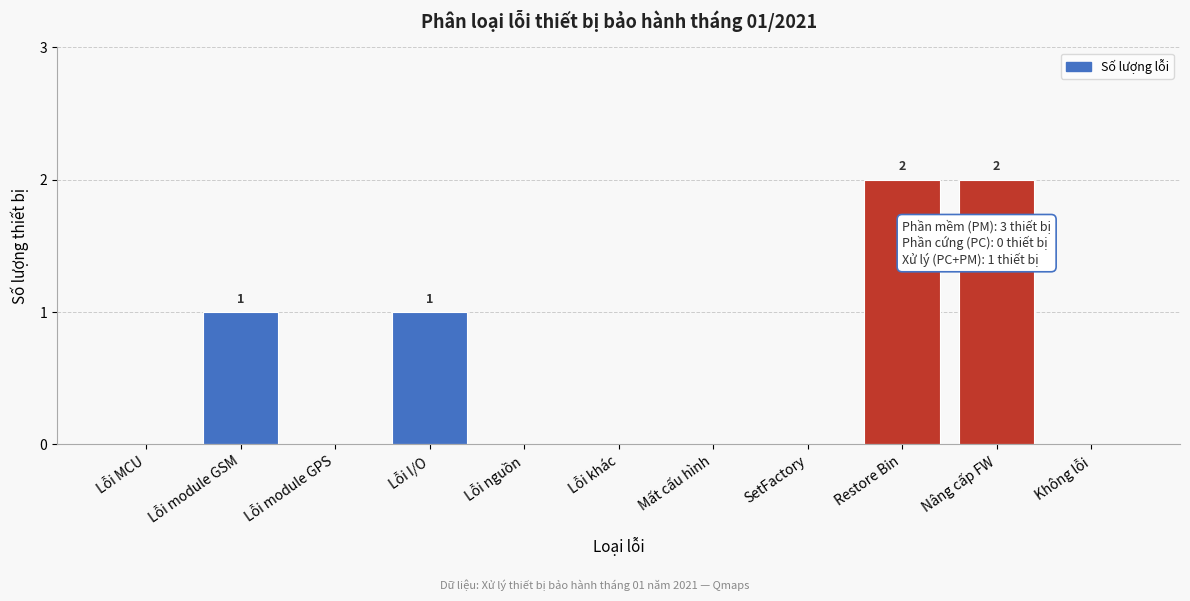

Reading left to right, list all the values displayed in this chart.

Lỗi MCU=0	Lỗi module GSM=1	Lỗi module GPS=0	Lỗi I/O=1	Lỗi nguồn=0	Lỗi khác=0	Mất cấu hình=0	SetFactory=0	Restore Bin=2	Nâng cấp FW=2	Không lỗi=0